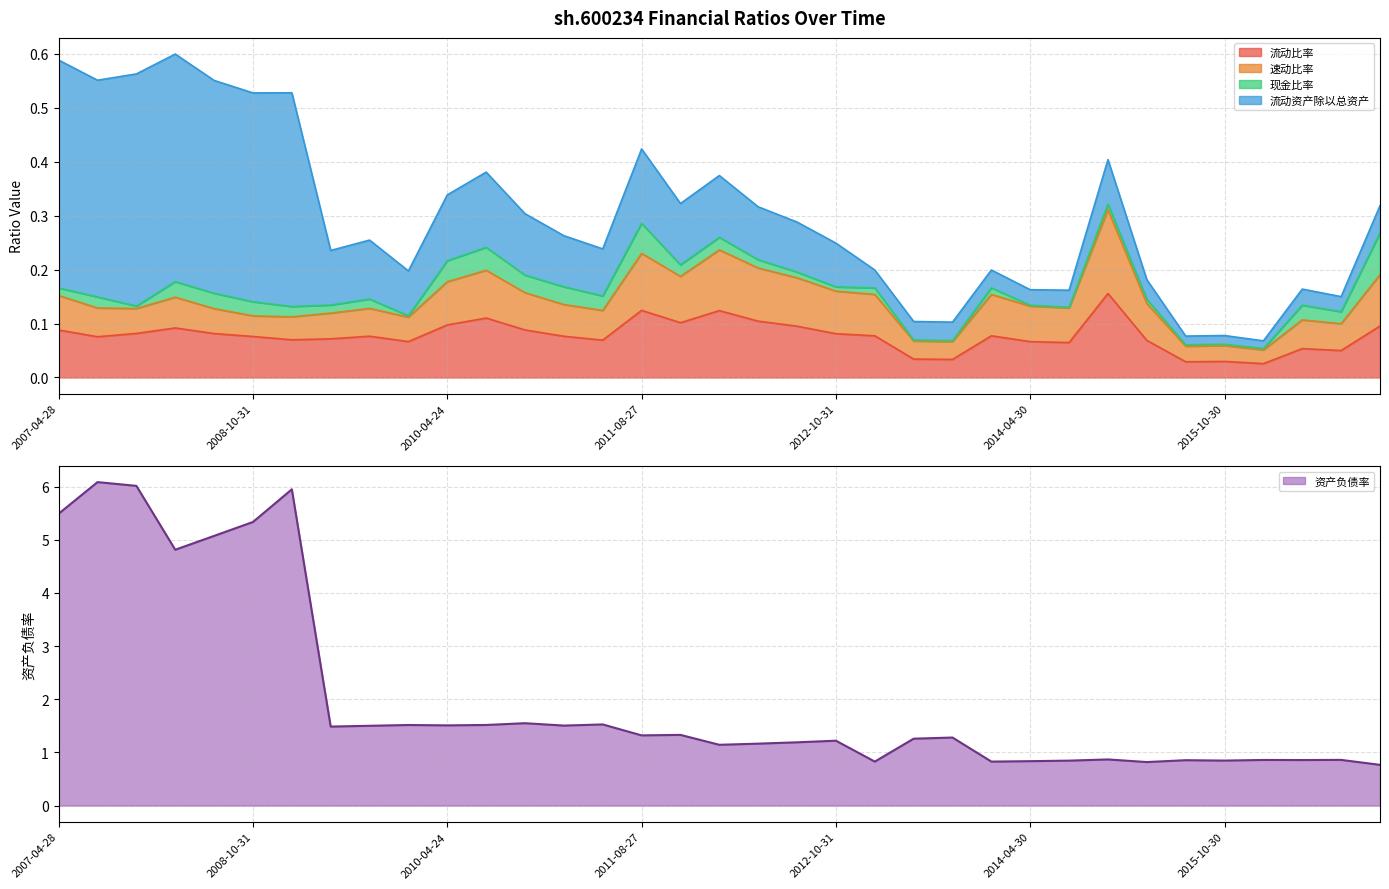

Where is 流动比率 nearest to the value 0?

2016-04-29